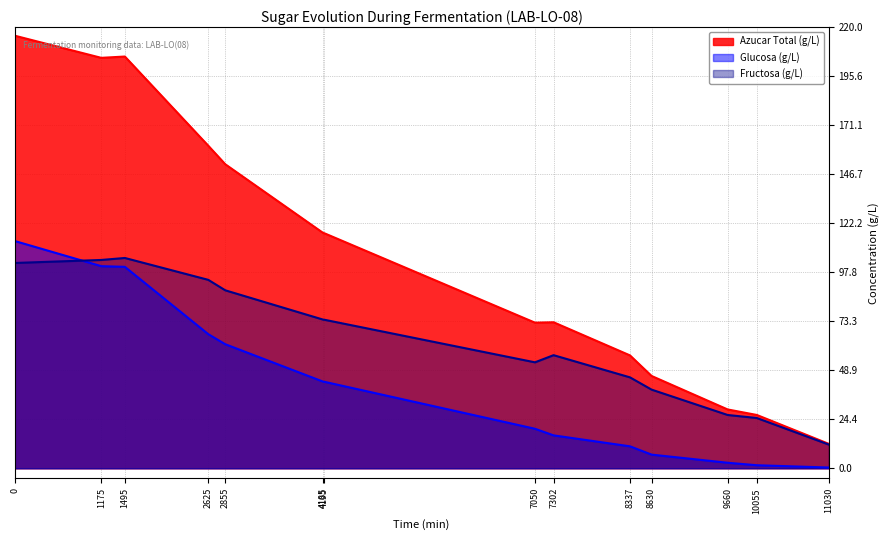

Rank the series at 9660 from lowest to highest value.

Glucosa (g/L), Fructosa (g/L), Azucar Total (g/L)